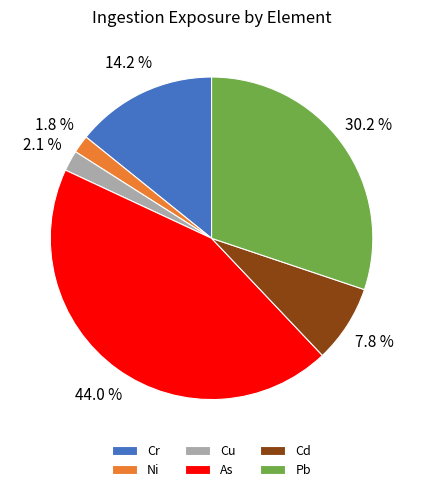

Combined, do As and Ni account for over 50%?

No